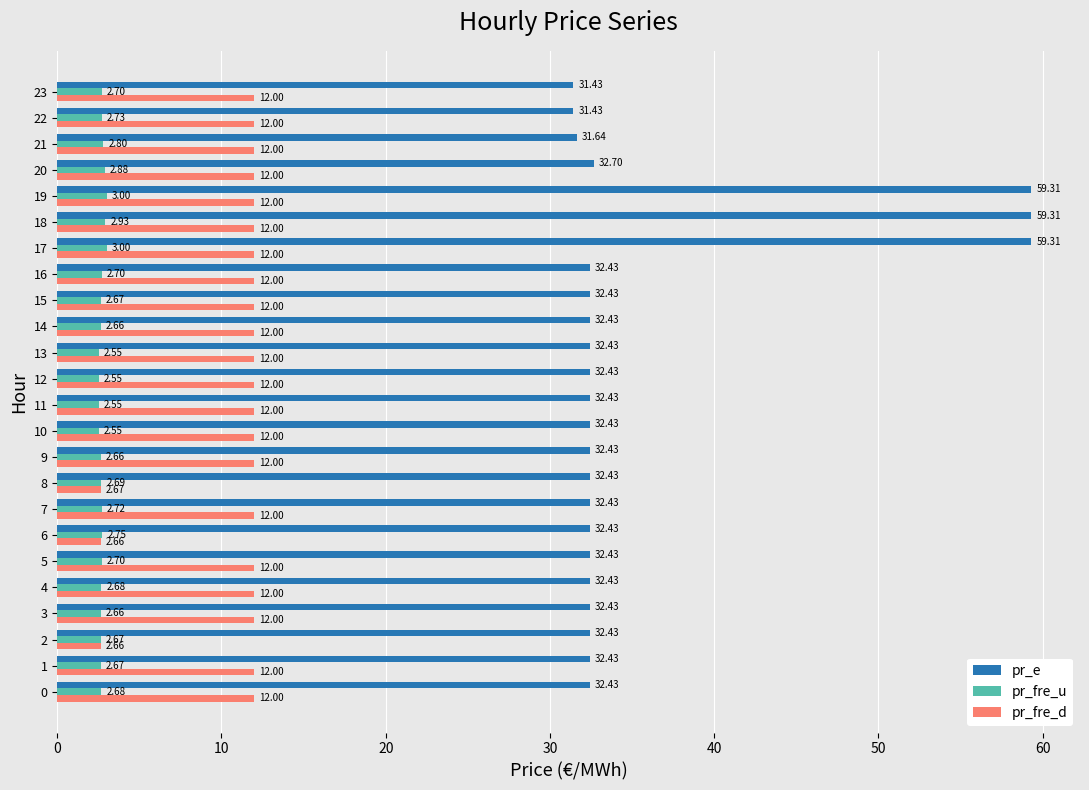

Which series has the largest total across all categories?

pr_e